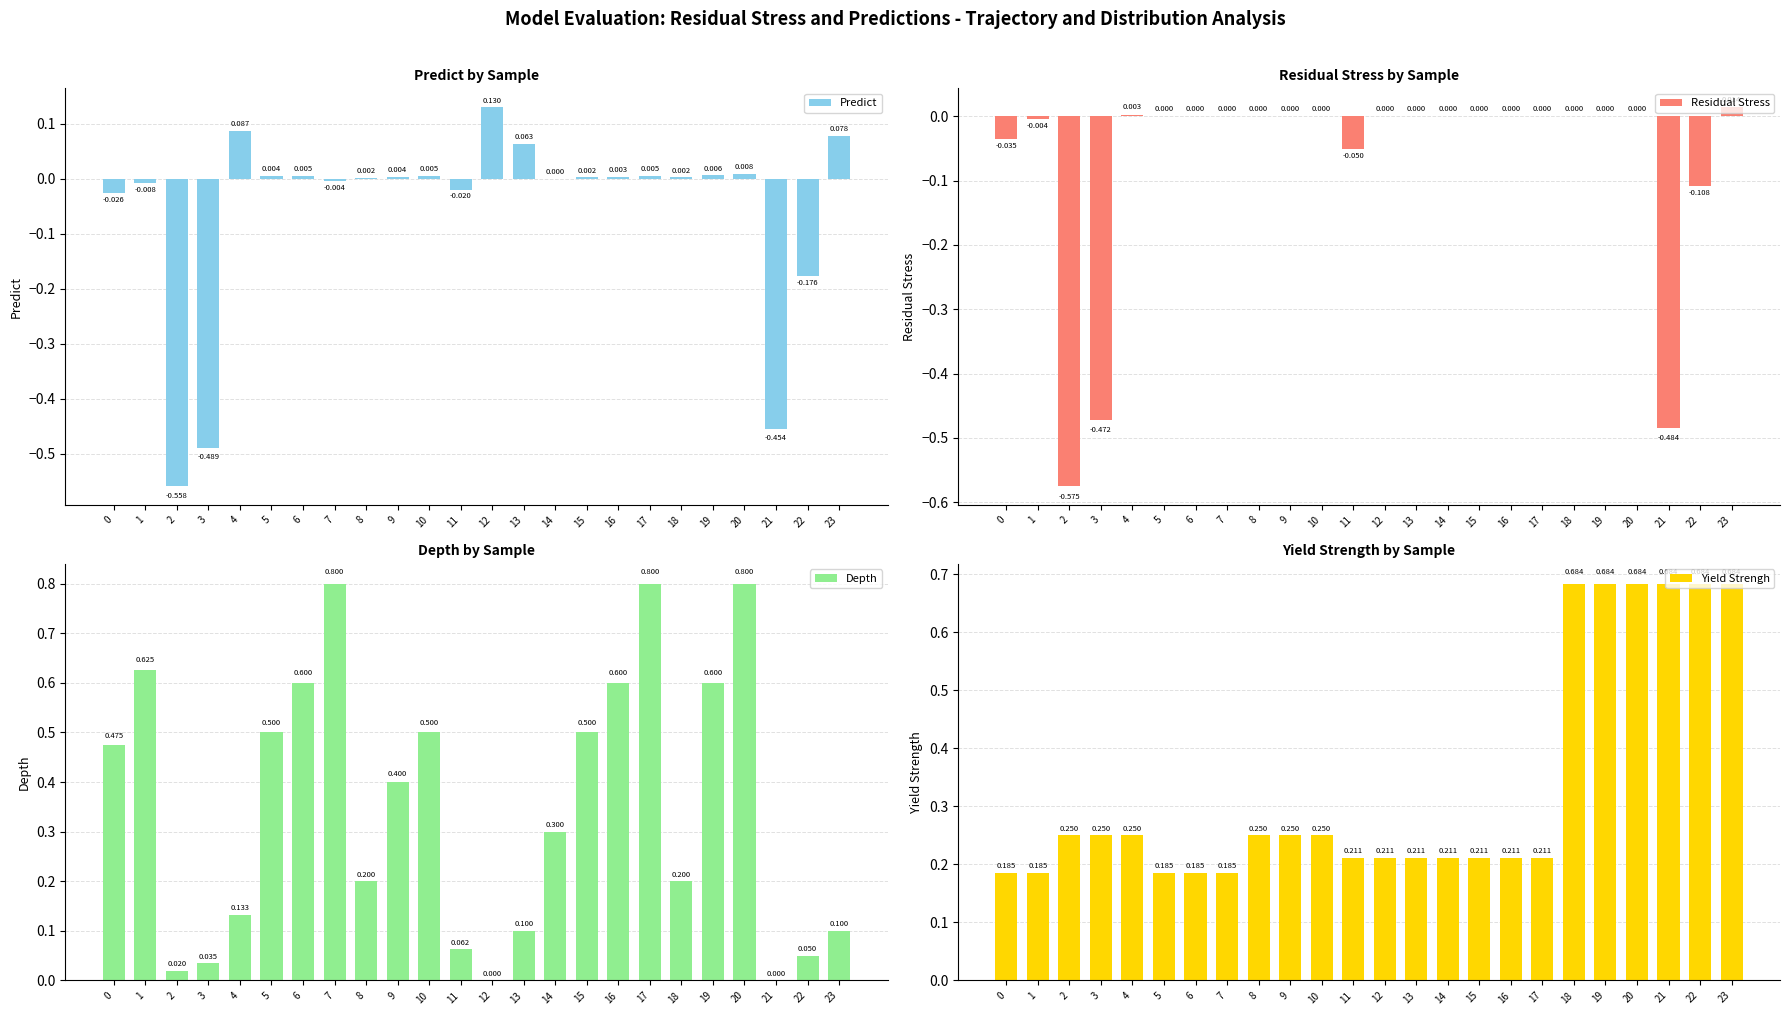

At which label does Predict reach its minimum?

2